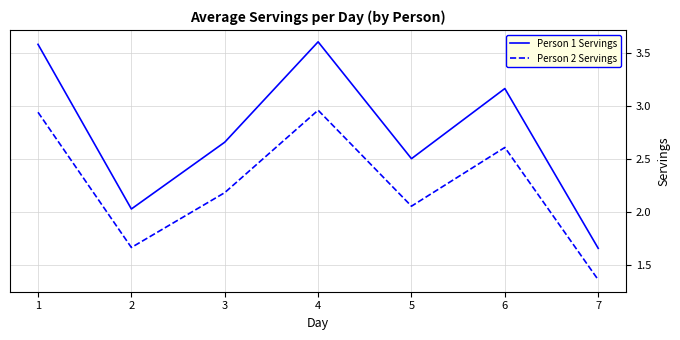

Where is the first local minimum for Person 2 Servings?

2